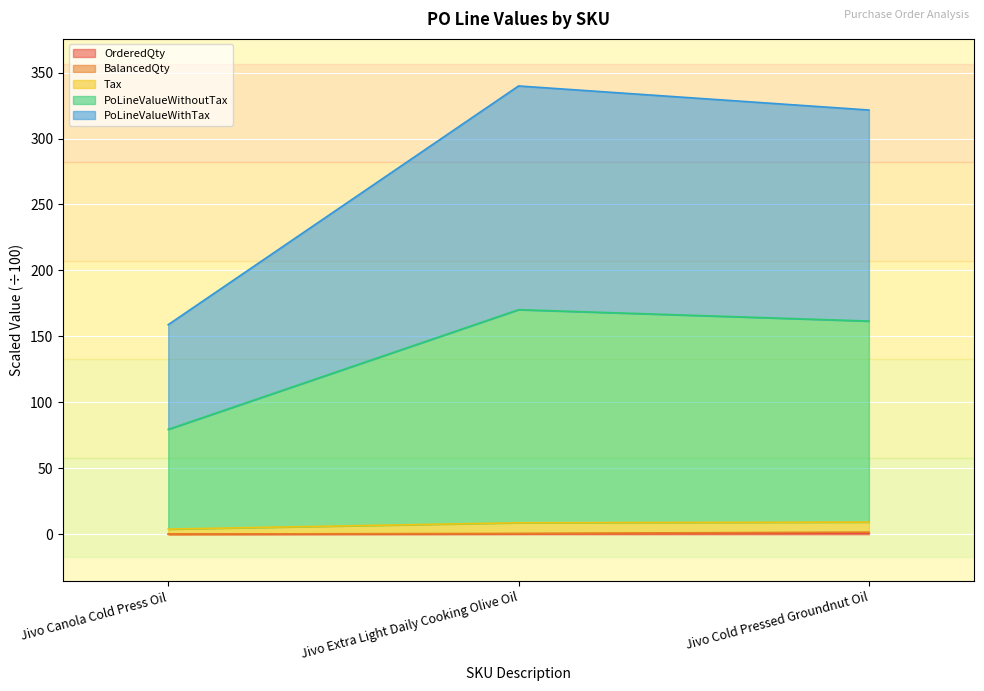

What is the difference between the PoLineValueWithoutTax values at Jivo Canola Cold Press Oil and Jivo Extra Light Daily Cooking Olive Oil?

90.7